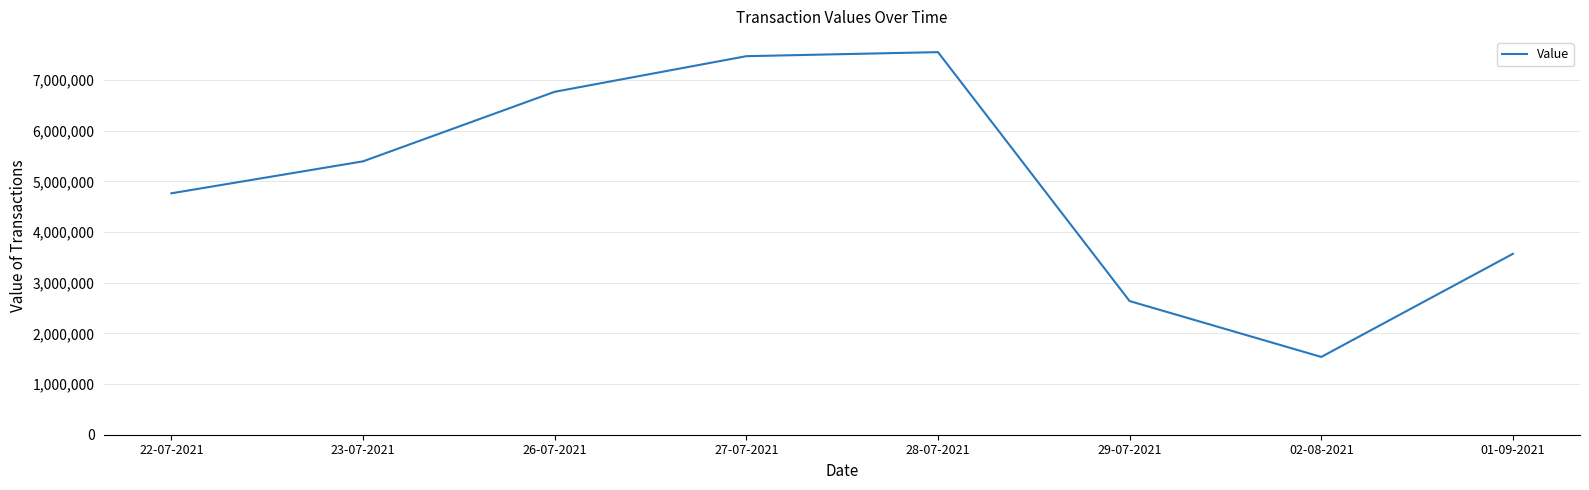

Approximately how many times larger is the value at 26-07-2021 compared to 28-07-2021?

0.9